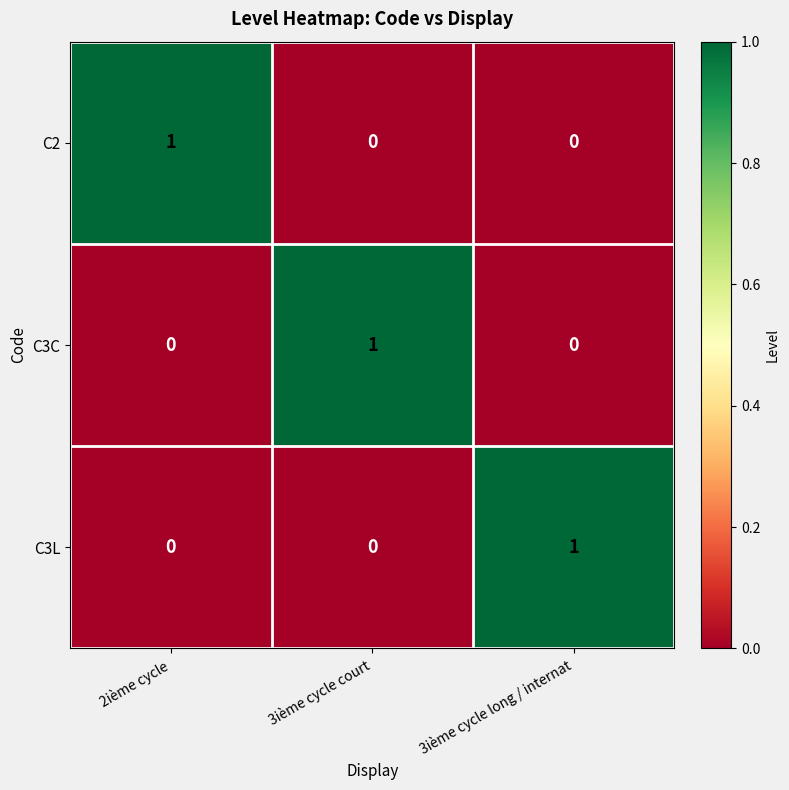

The C3C series shows 0 at 2ième cycle. True or false?

True